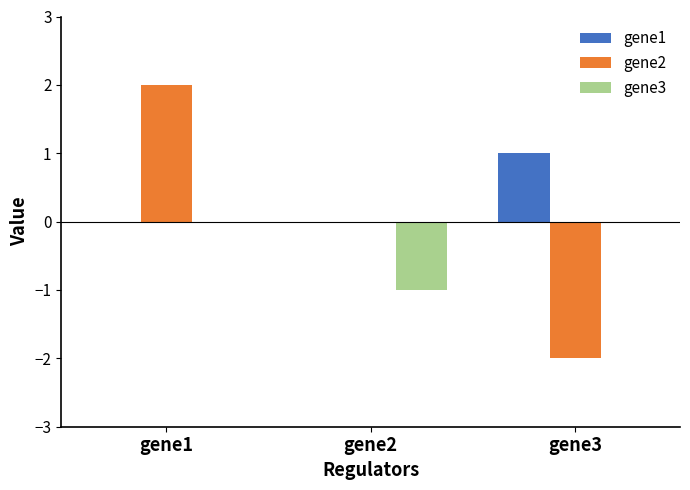

Which series has the largest total across all categories?

gene1